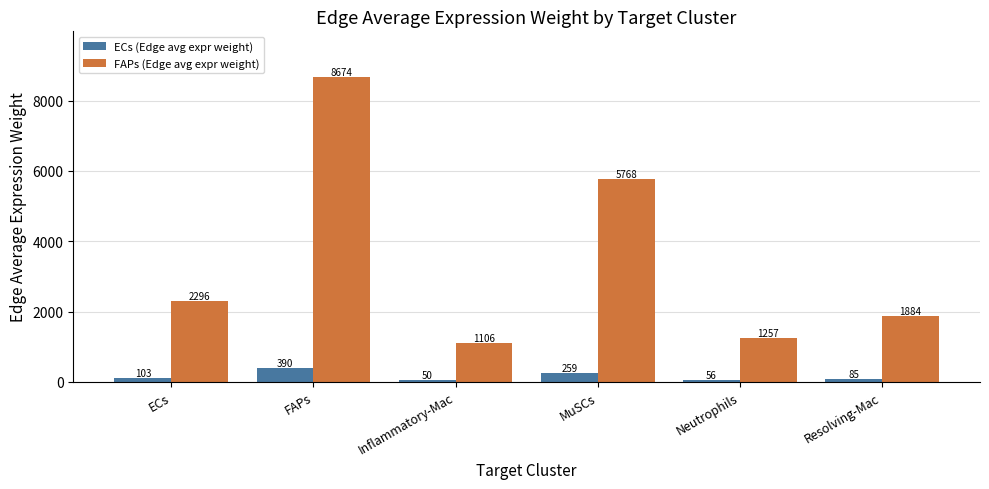

What is the label of the 4th bar from the right?

Inflammatory-Mac